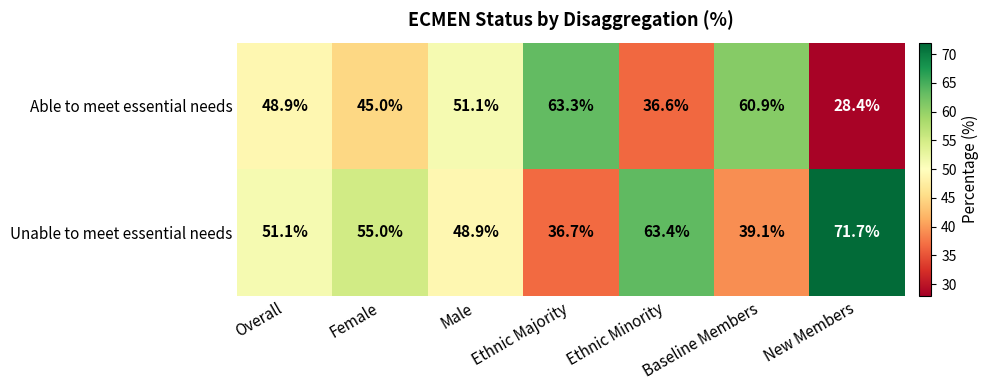

The Able to meet essential needs series shows 48.9 at Overall. True or false?

True